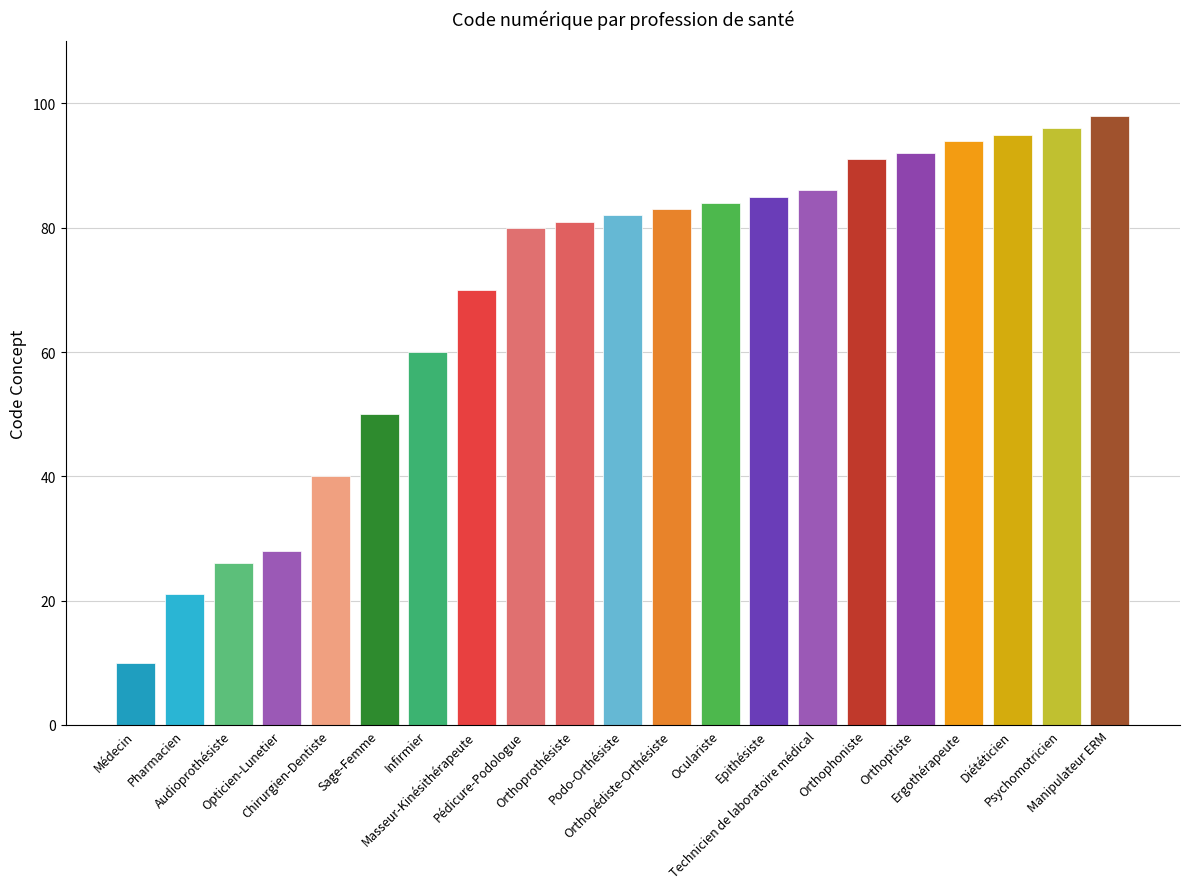

Reading left to right, what are all the values shown in this chart?

Médecin=10	Pharmacien=21	Audioprothésiste=26	Opticien-Lunetier=28	Chirurgien-Dentiste=40	Sage-Femme=50	Infirmier=60	Masseur-Kinésithérapeute=70	Pédicure-Podologue=80	Orthoprothésiste=81	Podo-Orthésiste=82	Orthopédiste-Orthésiste=83	Oculariste=84	Epithésiste=85	Technicien de laboratoire médical=86	Orthophoniste=91	Orthoptiste=92	Ergothérapeute=94	Diététicien=95	Psychomotricien=96	Manipulateur ERM=98